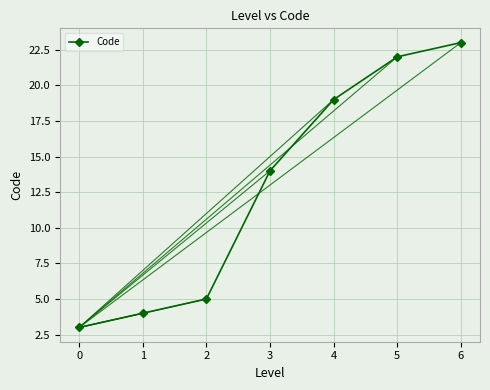

What is the sum of all values?

90